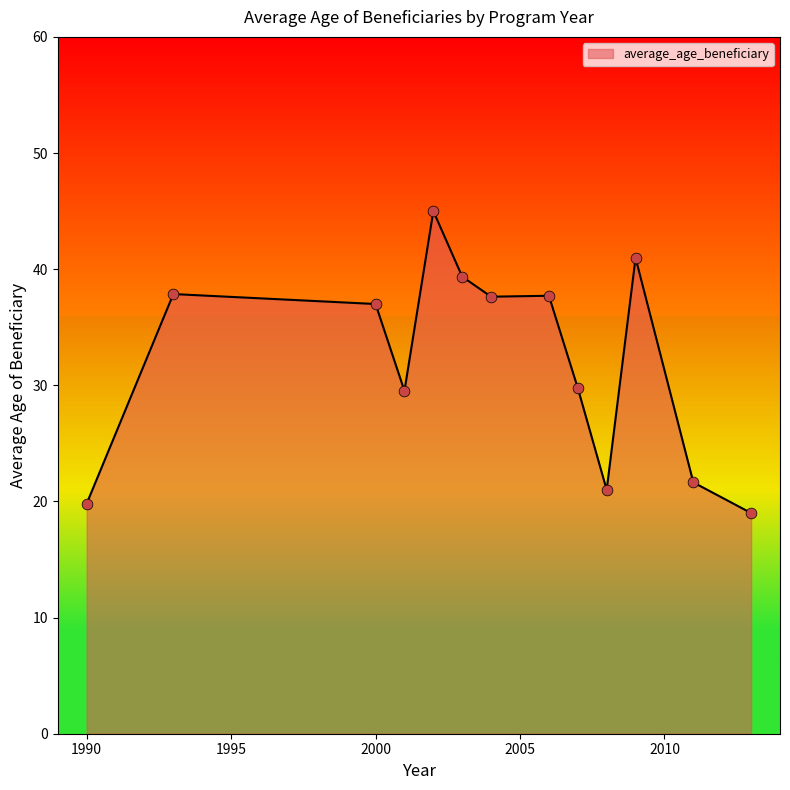

What is the difference between the maximum and minimum values?

26.0